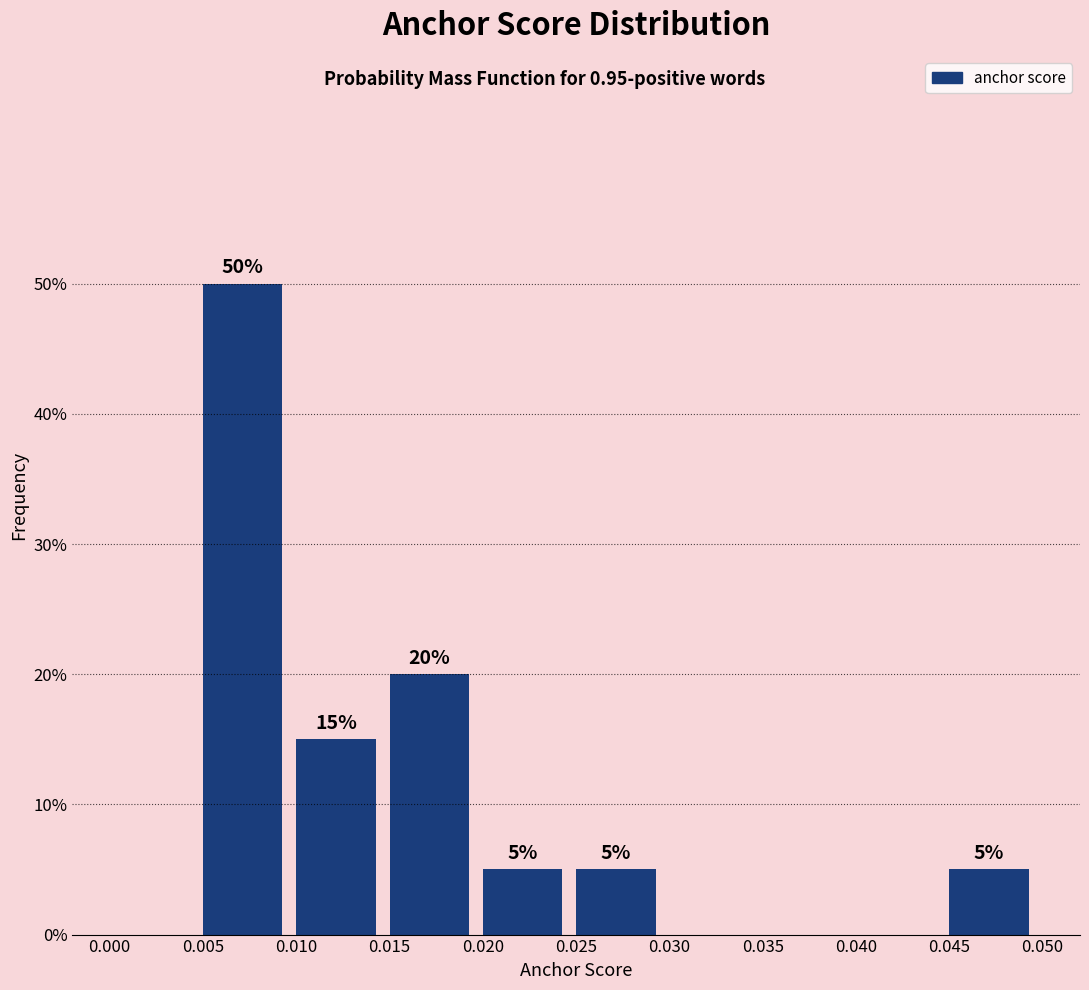

Which range on the x-axis has the tallest bar?

0.005 to 0.010